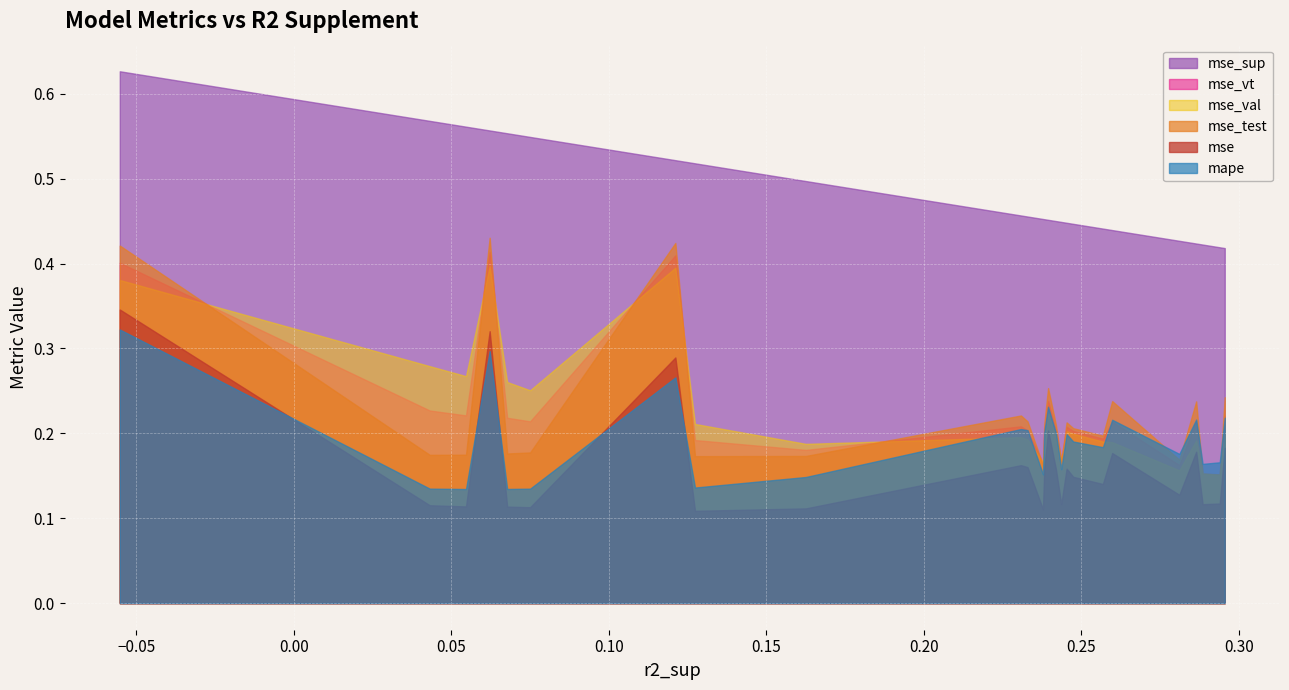

Is the value of mse_val at model_1_0_0 greater than the value of mse_test at model_1_0_24?

Yes